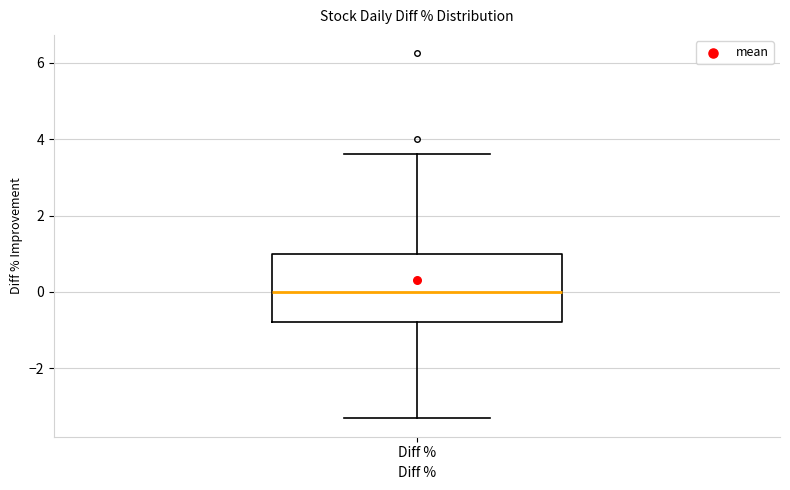

Where is the upper edge of the box for Diff % on the y-axis? The values are not printed on the chart, so give them approximately, as read against the axis.

1.0